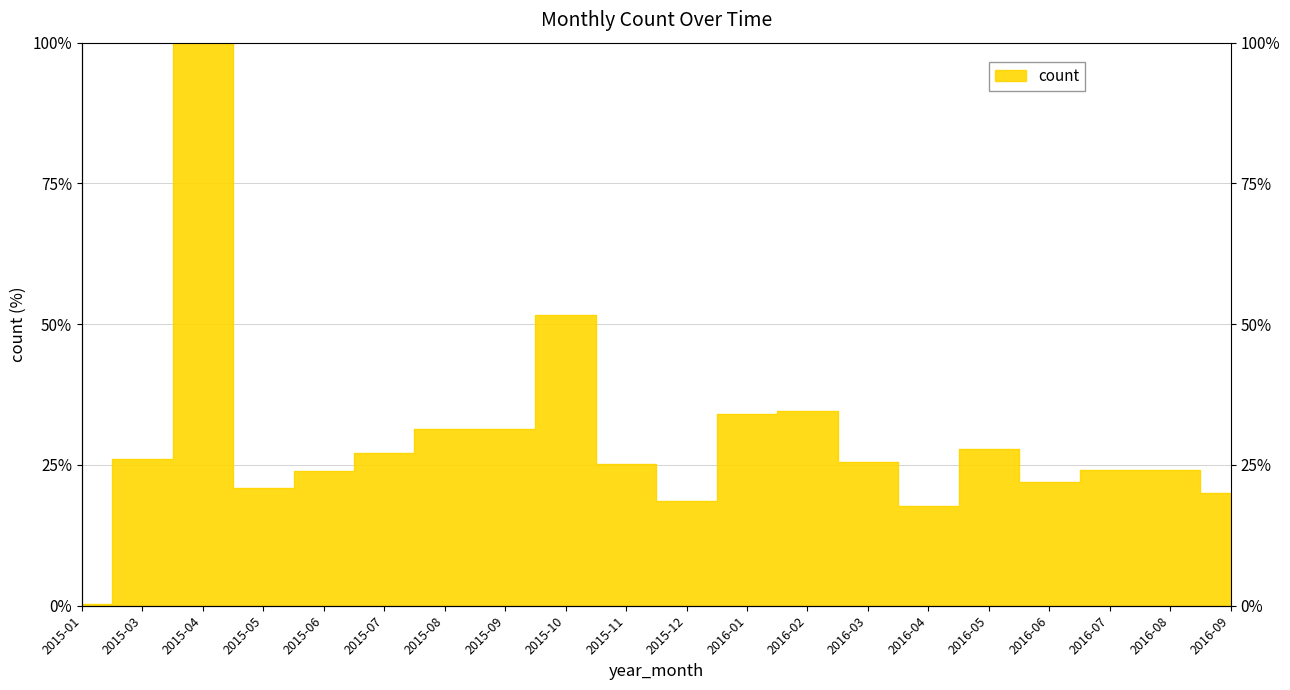

Is it true that the value at 2015-10 is 51.6?

True